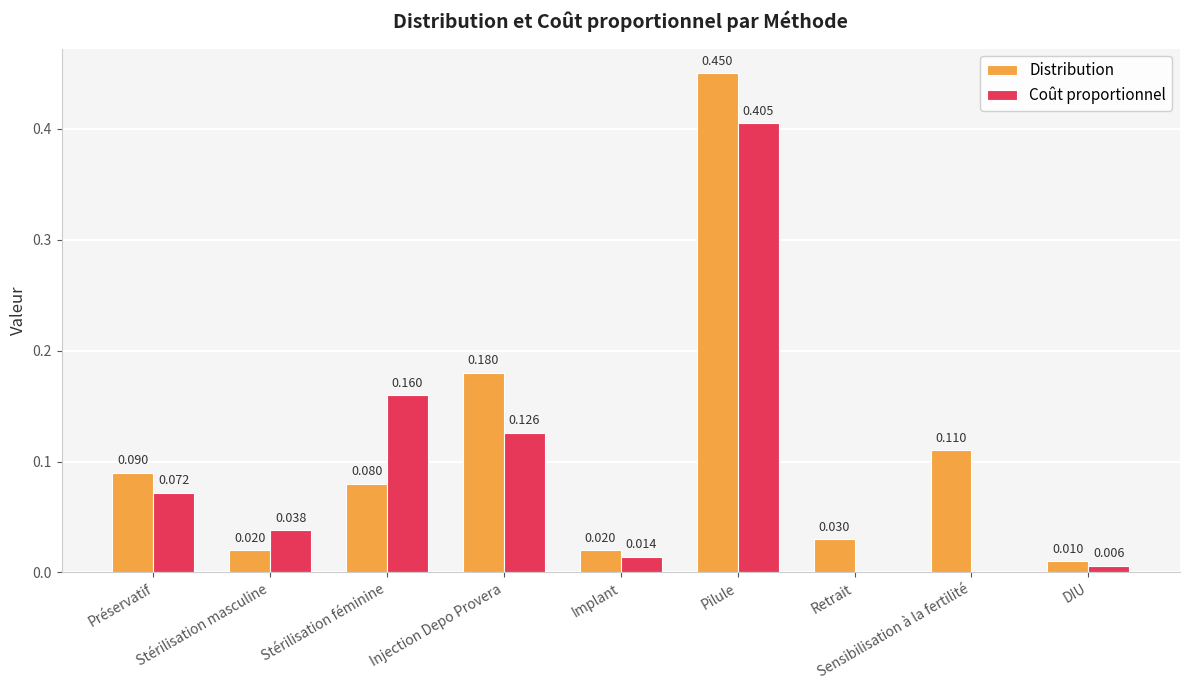

Count the number of categories in the chart.

9